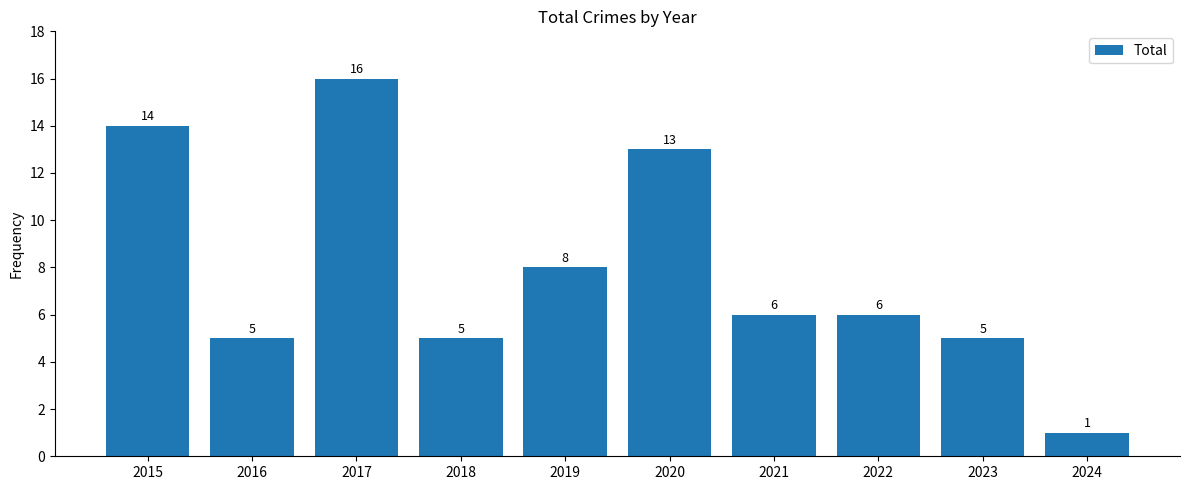

What is the greatest value displayed?

16